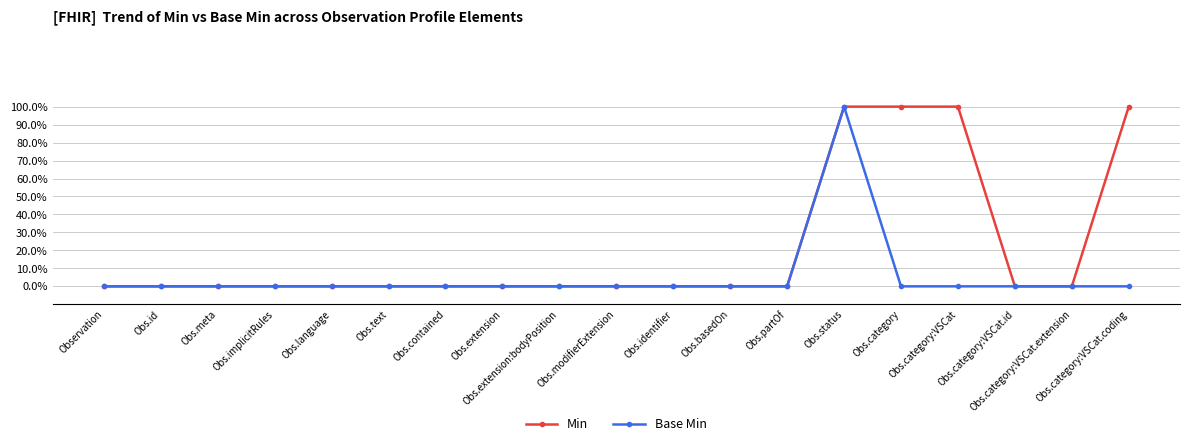

Which label corresponds to the largest value in the chart?

Obs.status